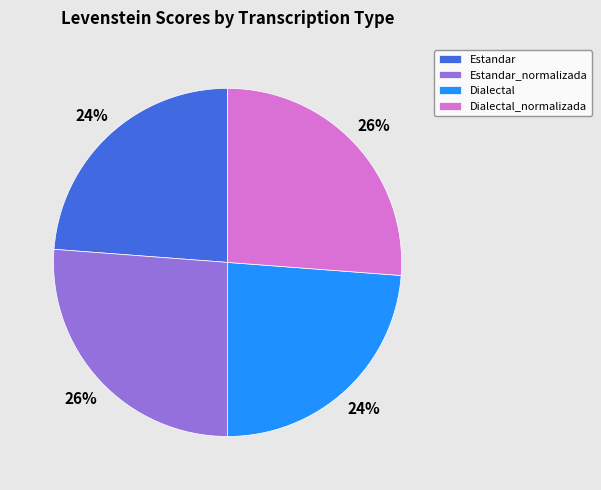

Does any single category account for the majority?

No